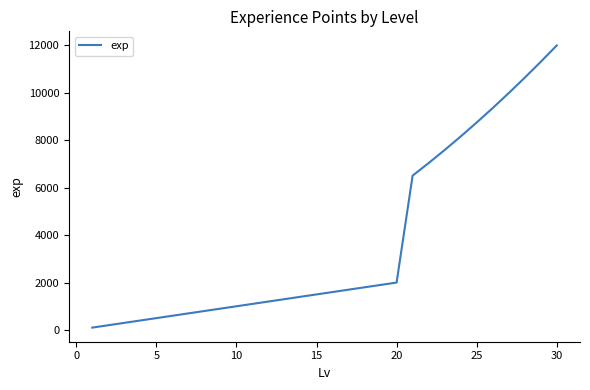

Reading left to right, extract all data points from this chart.

100	200	300	400	500	600	700	800	900	1000	1100	1200	1300	1400	1500	1600	1700	1800	1900	2000	6510	7040	7590	8160	8750	9360	9990	10640	11310	12000